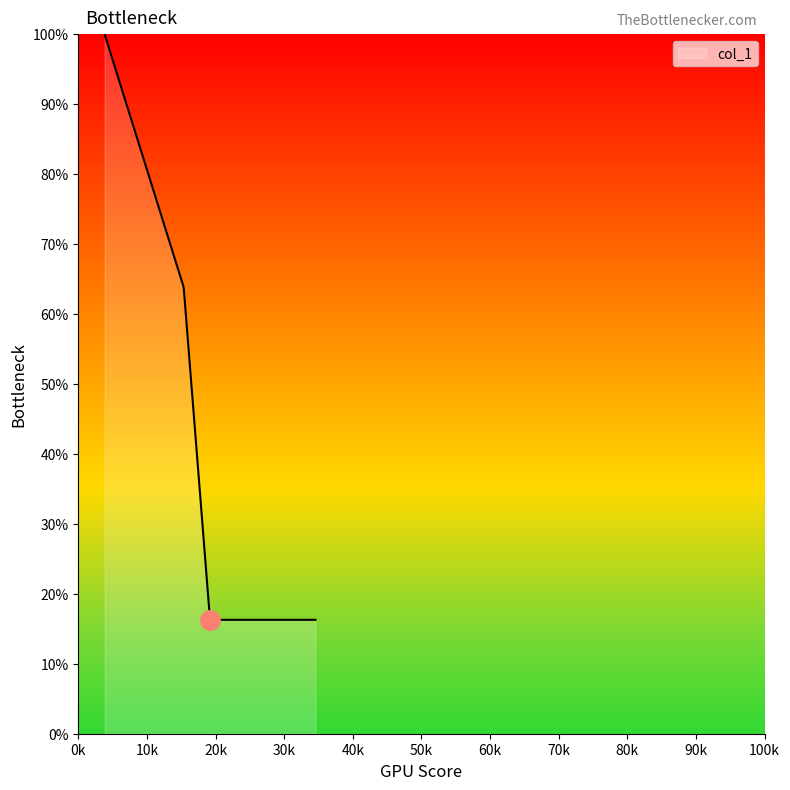

List the labels in order of value, smallest first.

19.198, 34.563, 15.359, 3.84